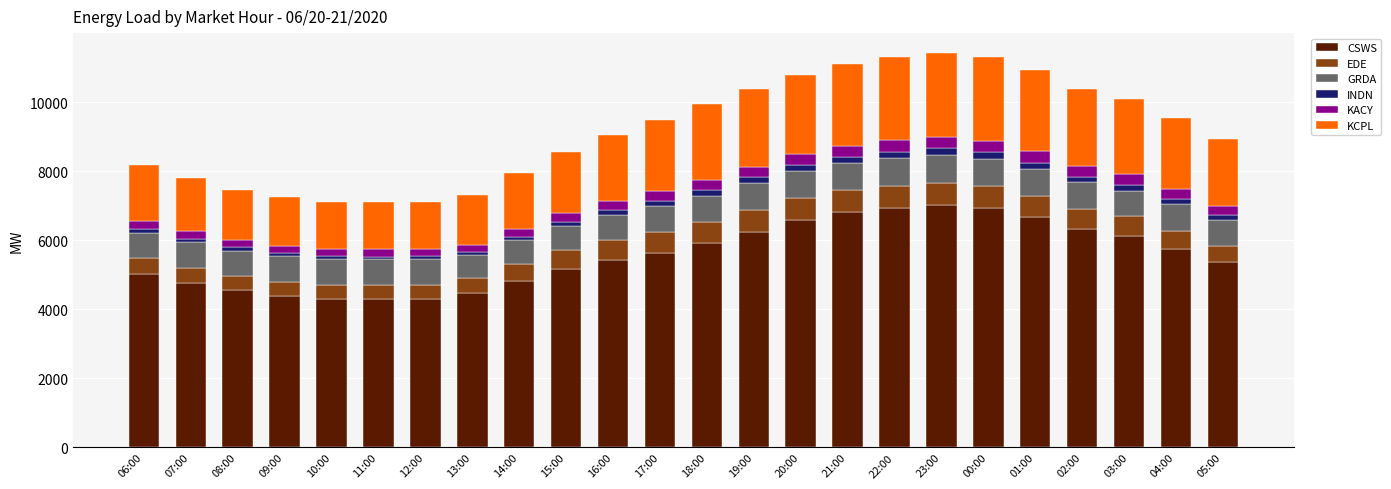

What is the highest value of the CSWS series?

7026.9